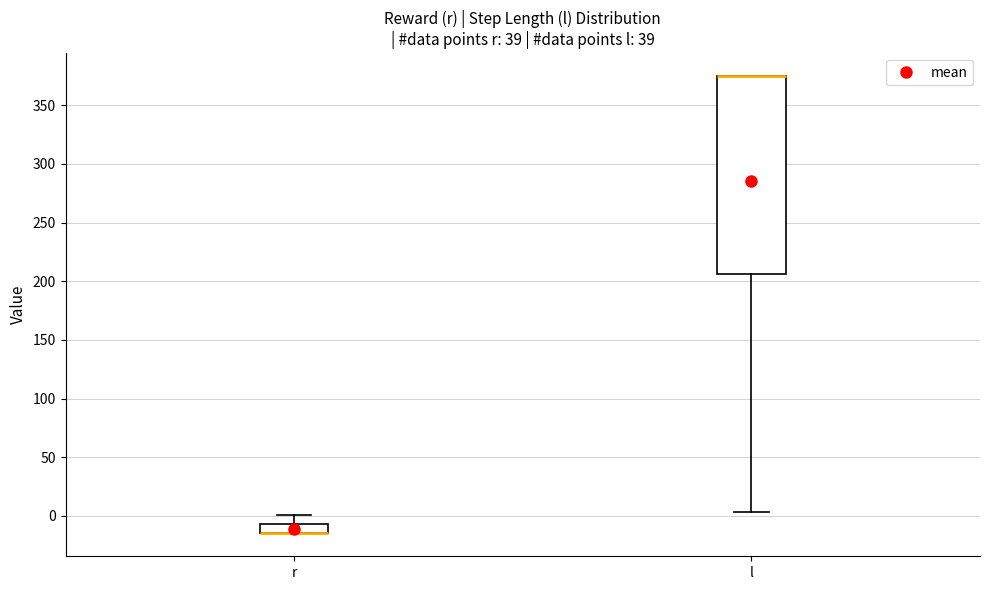

Where does the lower whisker of the box for l end on the y-axis? The values are not printed on the chart, so give them approximately, as read against the axis.

5